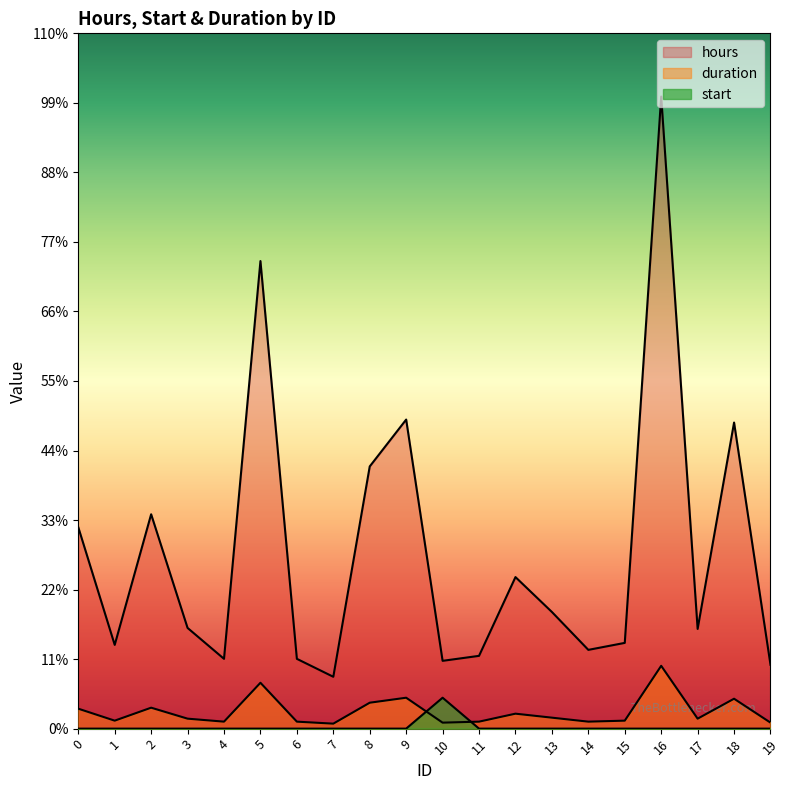

Reading left to right, extract all data points from this chart.

hours: 202	84	215	101	70	469	70	52	263	310	68	73	152	117	79	86	634	100	307	64
start: 0	0	0	0	0	0	0	0	0	0	31	0	0	0	0	0	0	0	0	0
duration: 20	8	21	10	7	46	7	5	26	31	6	7	15	11	7	8	63	10	30	6